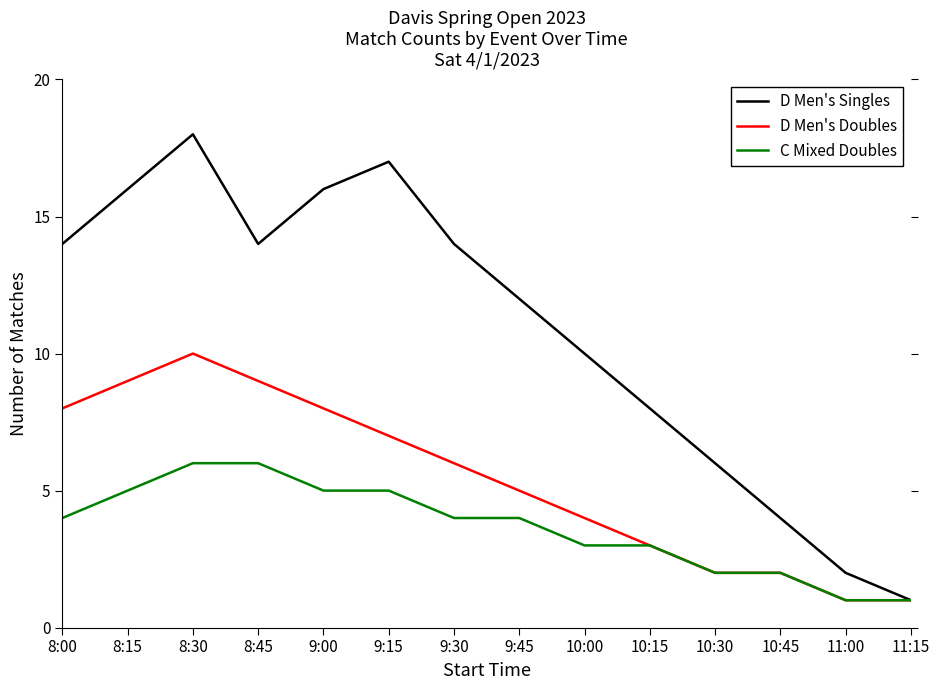

What is the highest value of the C Mixed Doubles series?

6